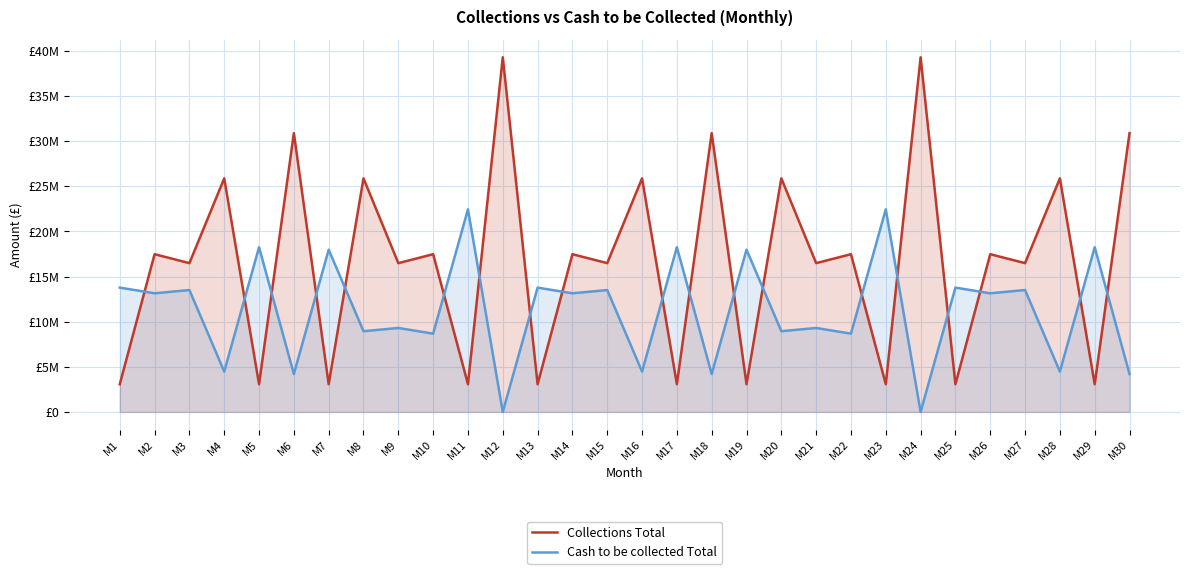

What is the difference between the Collections Total values at M13 and M10?

14400000